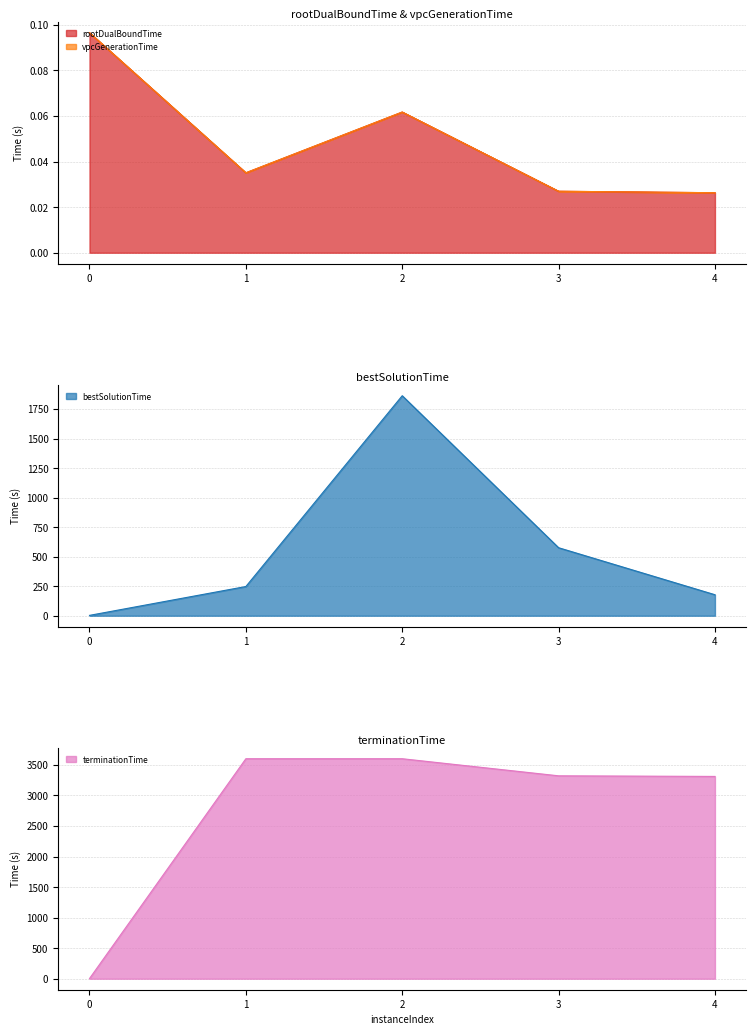

True or false: terminationTime and bestSolutionTime intersect in this chart.

False